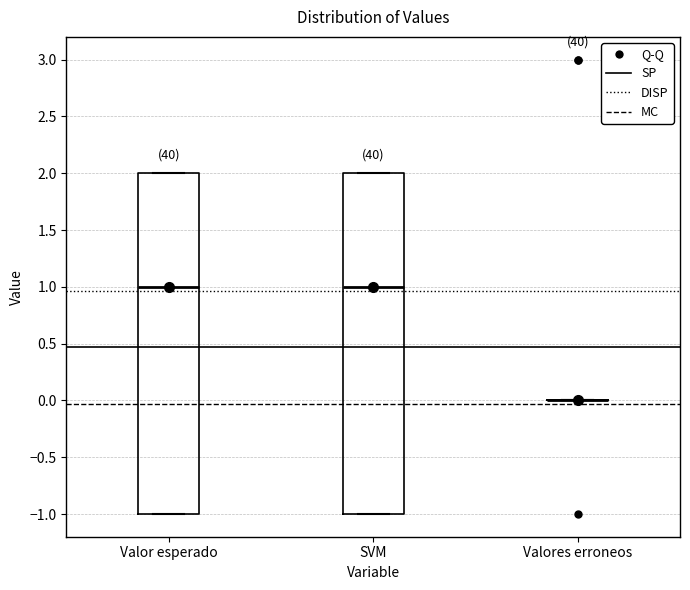

Reading left to right, transcribe this box plot: for each box, give where its median line is, the range the box spans, and where its two whiskers end, as read against the y-axis. The values are not printed on the chart, so give them approximately, as read against the axis.

Valor esperado: median 1, box -1 to 2, whiskers -1 to 2
SVM: median 1, box -1 to 2, whiskers -1 to 2
Valores erroneos: box collapsed to a line at 0, whiskers 0 to 0